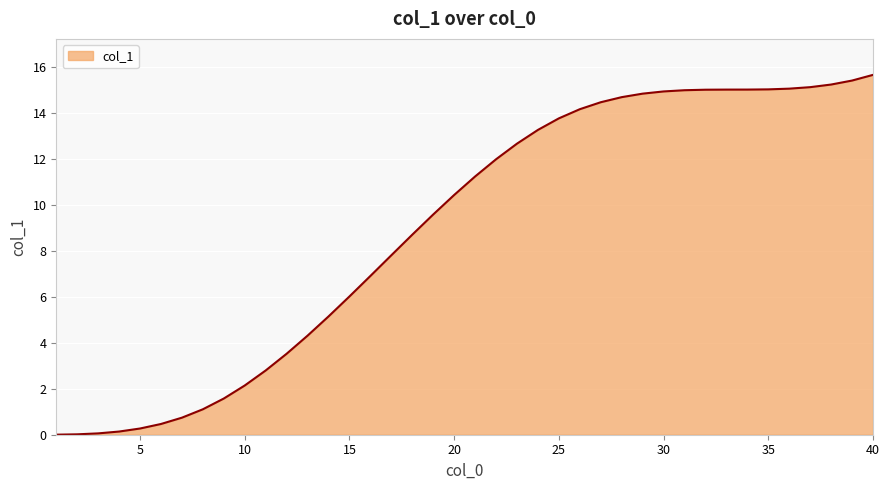

Does the chart have visible grid lines?

Yes